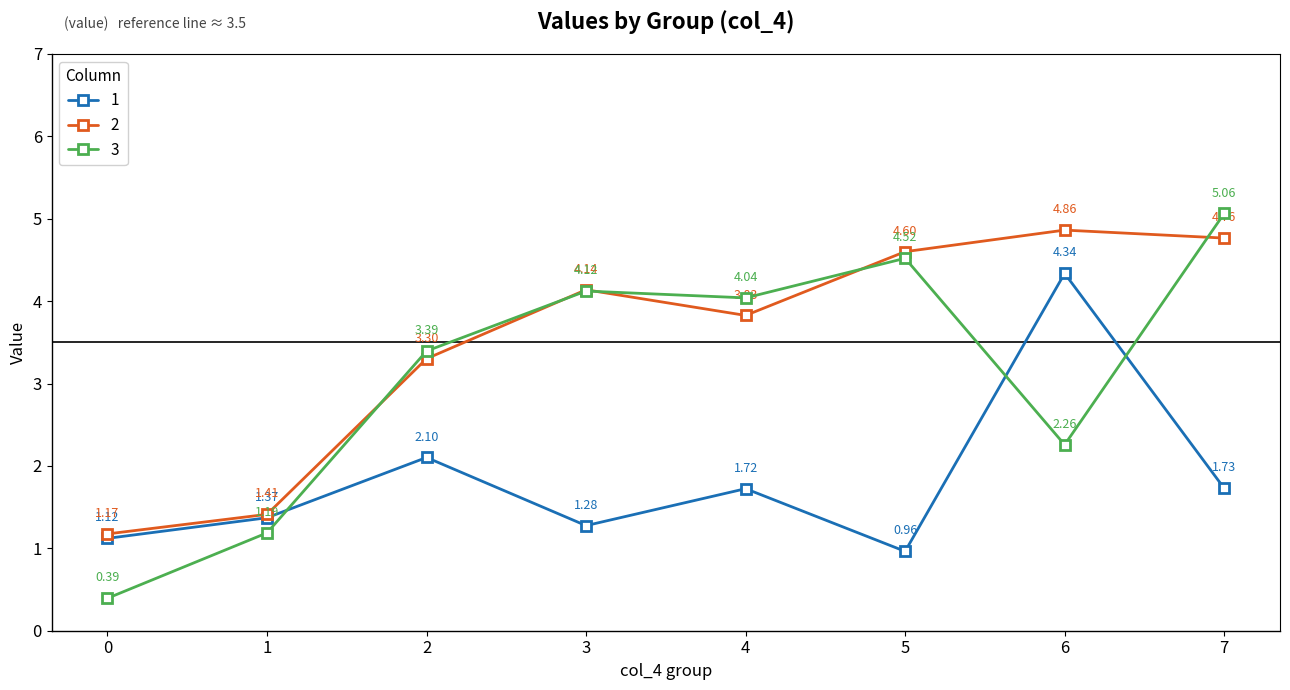

What is the spread (max minus min) of values at 6?

2.6